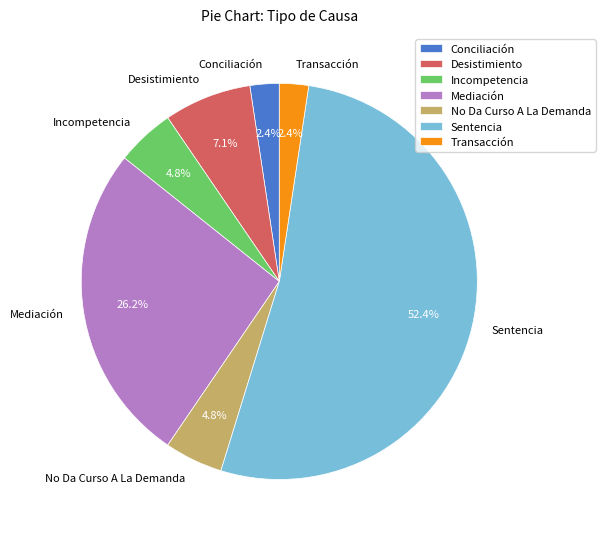

To the nearest percent, what is the difference between the Mediación and Sentencia slice percentages?

26%